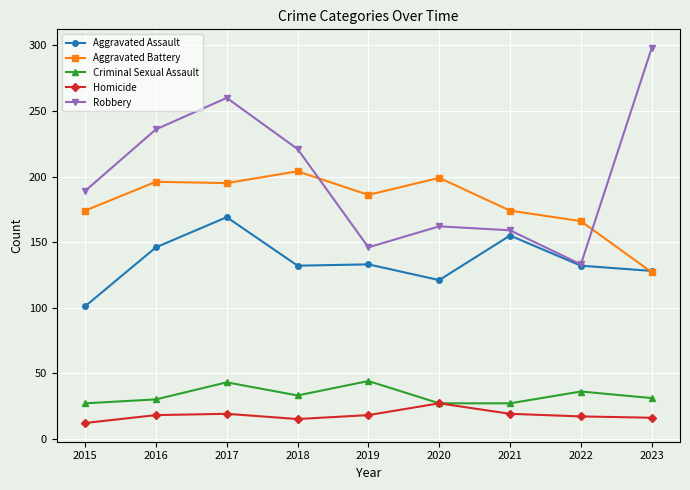

What are all the series names shown in the legend?

Aggravated Assault, Aggravated Battery, Criminal Sexual Assault, Homicide, Robbery